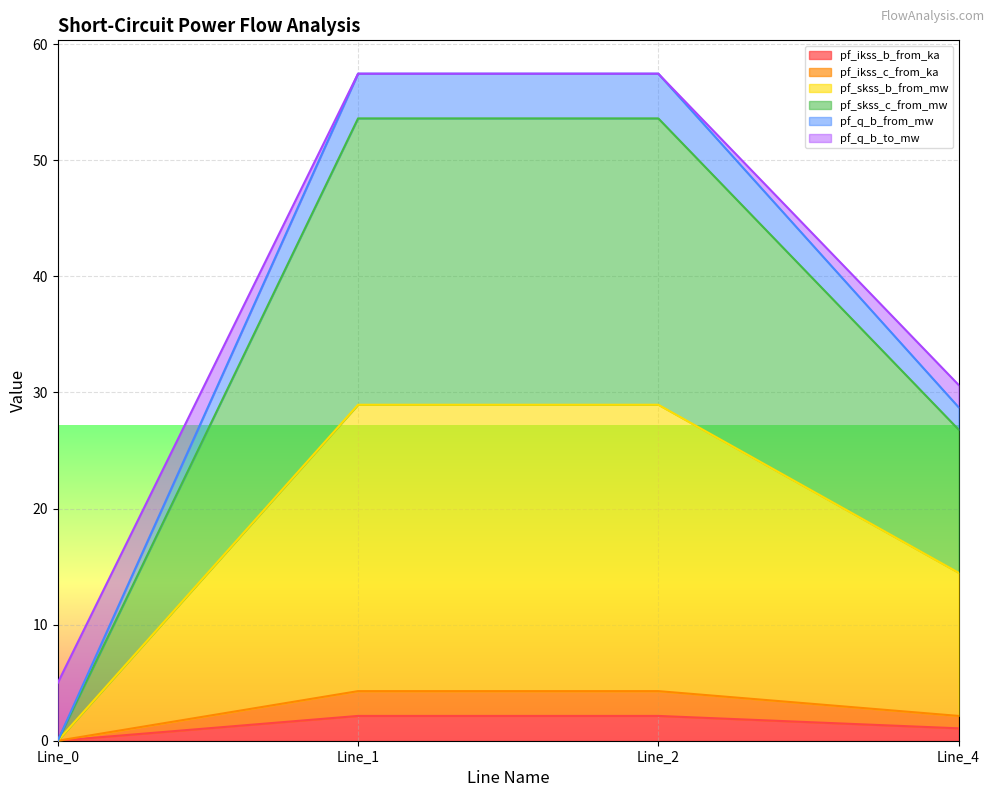

What is the spread (max minus min) of values at Line_4?

29.6